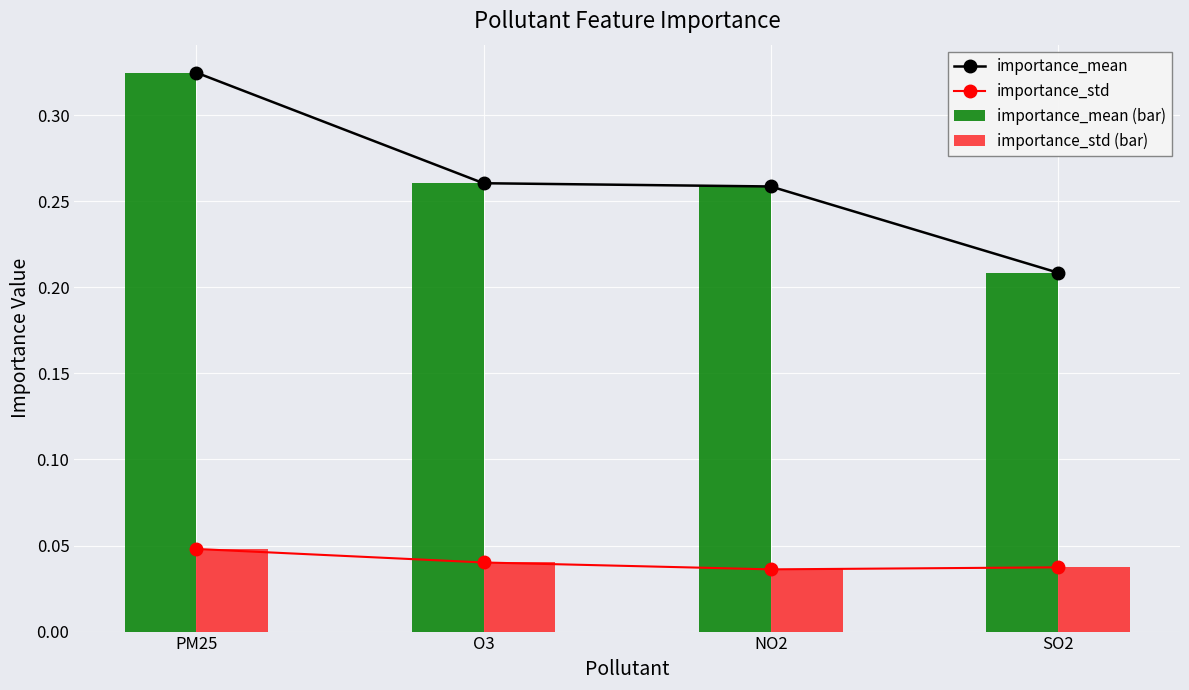

Is the value of importance_mean (bar) at NO2 greater than the value of importance_std (bar) at O3?

Yes